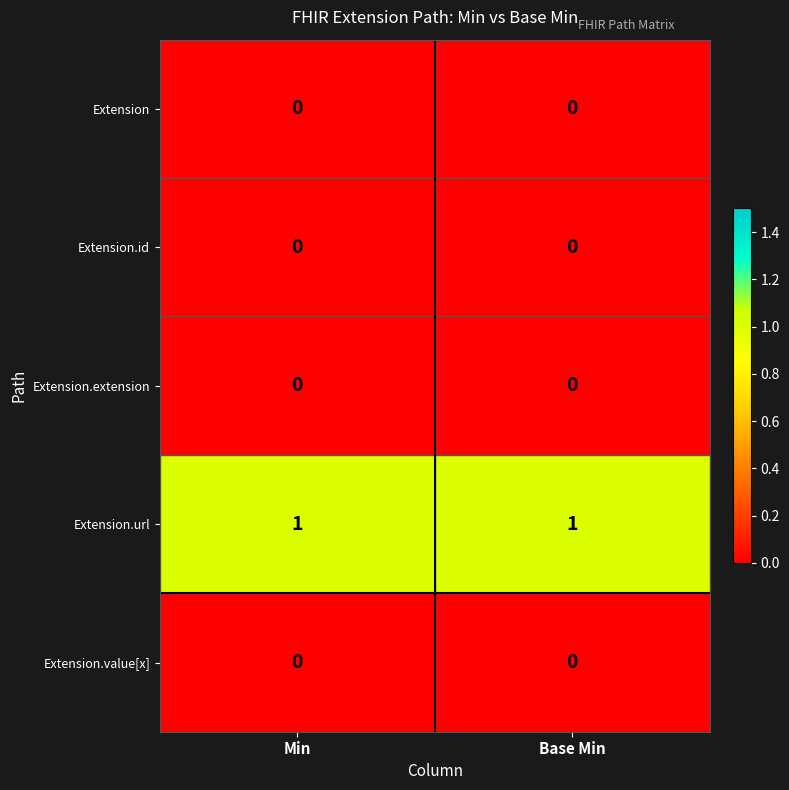

What is the difference between the highest and lowest values at Base Min?

1